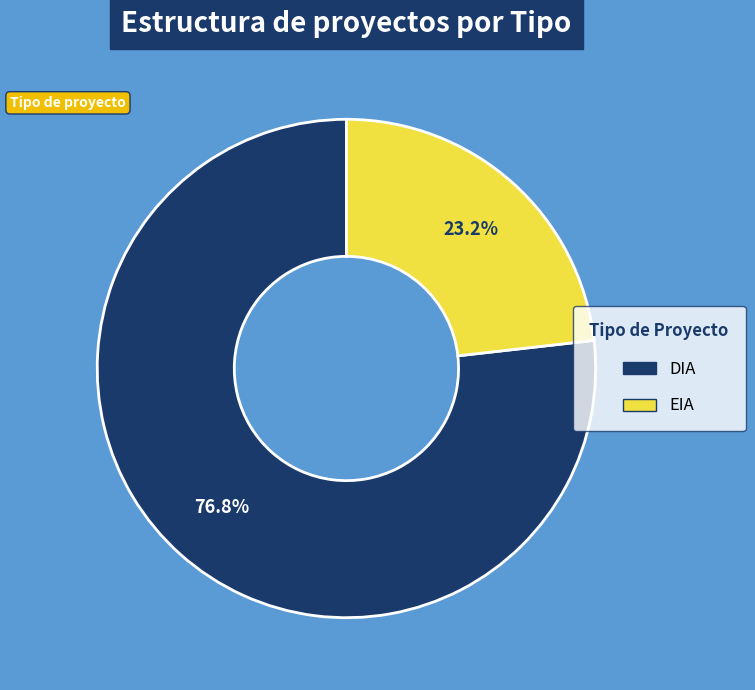

Is DIA the majority of the pie?

Yes